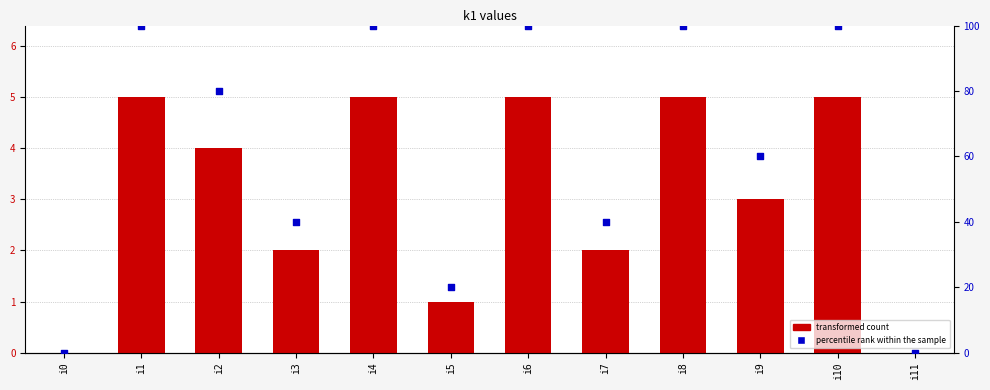

What is the total value across all series at i10?

105